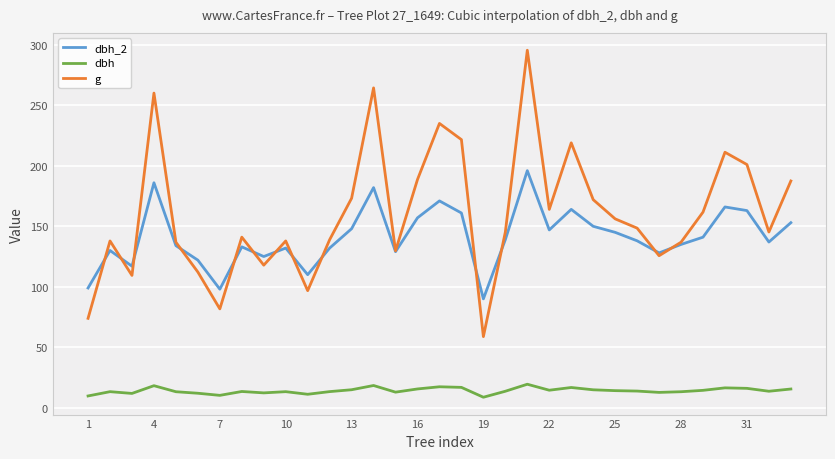

Rank the series by their maximum value, from lowest to highest.

dbh, dbh_2, g